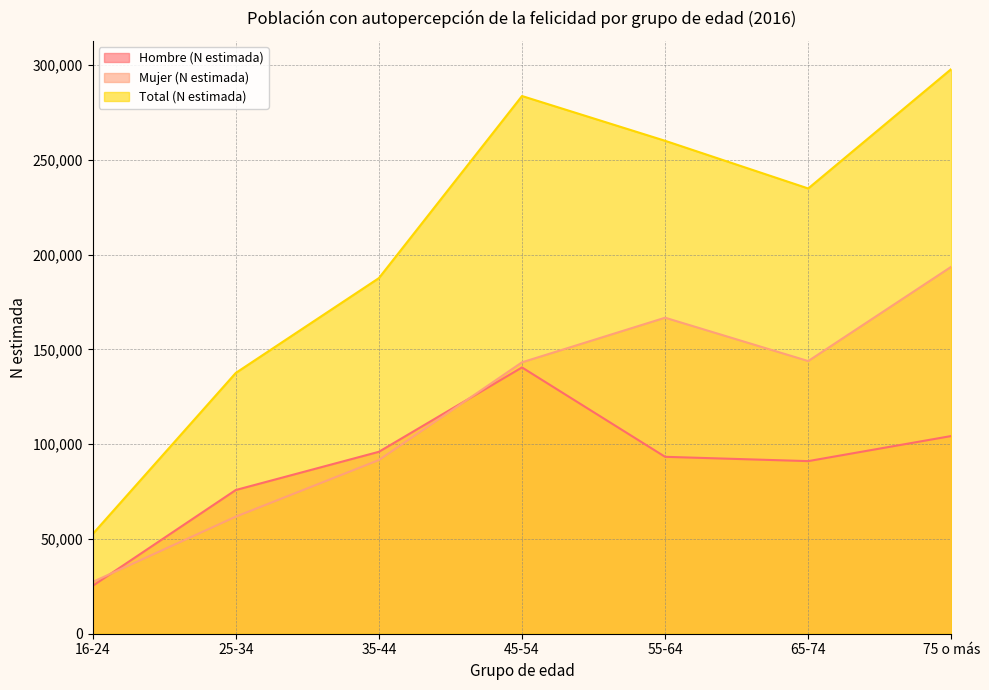

Reading left to right, transcribe all the data shown in this chart.

Hombre (N estimada): 25252	75801	95957	140455	93311	91039	104278
Mujer (N estimada): 27312	61749	91610	143154	166682	143812	193584
Total (N estimada): 52564	137550	187567	283609	259993	234850	297862